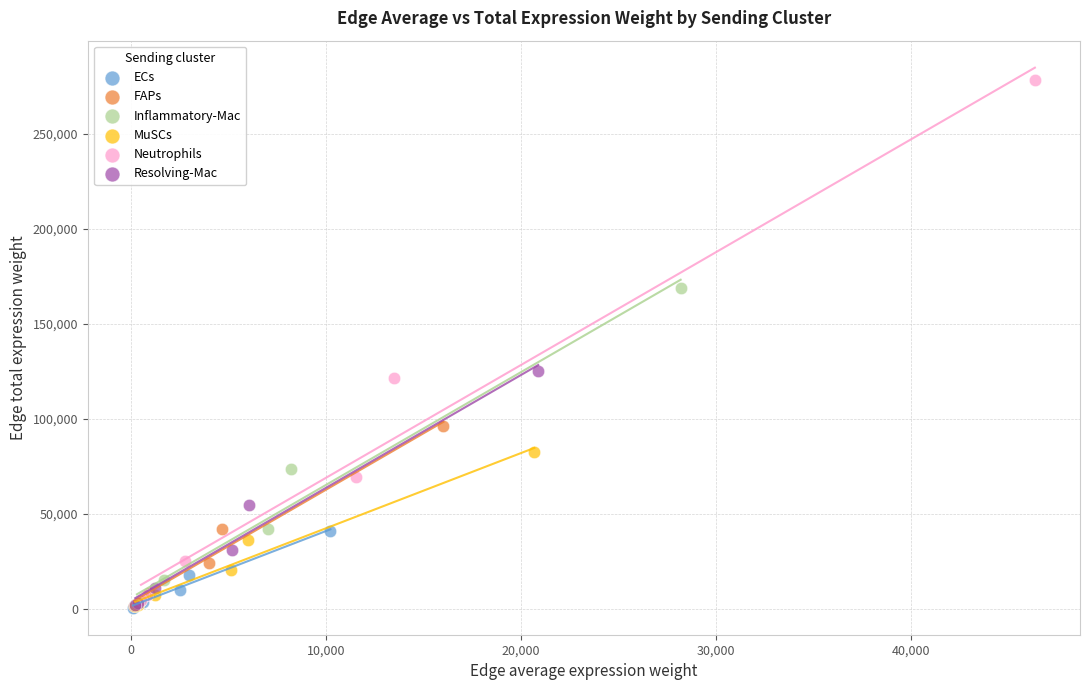

Which series has the largest Y range (max minus min)?

Neutrophils